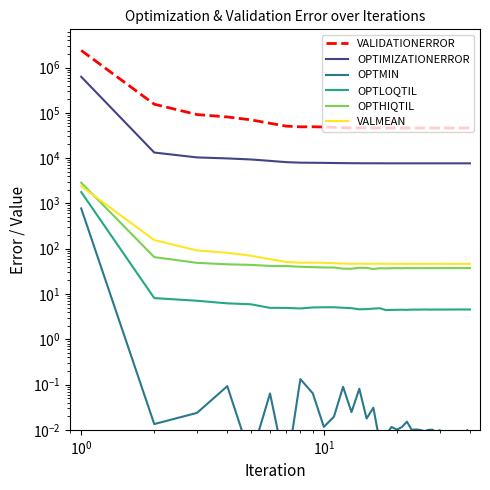

Reading right to left, list all the values displayed in this chart.

VALIDATIONERROR: 46252.2	46255.2	46254.2	46258.8	46249.2	46246.2	46241.5	46246.9	46246.7	46284.7	46262.7	46249.0	46218.1	46263.3	46255.7	46254.5	46251.7	46277.8	46132.7	46210.0	46246.1	46371.5	46246.0	46818.6	46273.1	46470.3	46580.4	46348.3	47007.7	47739.3	48687.0	49153.1	49034.3	50840.4	58684.3	69930.7	81083.4	91530.5	154963.0	2389840.0
OPTIMIZATIONERROR: 7666.4	7666.4	7666.4	7666.4	7666.4	7666.4	7666.4	7666.4	7666.4	7666.4	7666.4	7666.5	7666.5	7666.5	7666.5	7666.6	7666.6	7666.6	7666.9	7666.9	7667.2	7667.4	7668.2	7678.1	7681.2	7685.7	7699.2	7718.3	7740.7	7790.2	7847.4	7885.8	7930.2	8138.2	8688.1	9331.7	9842.0	10358.9	13268.9	625096.0
OPTMIN: 0.0	0.0	0.0	0.0	0.0	0.0	0.0	0.0	0.0	0.0	0.0	0.0	0.0	0.0	0.0	0.0	0.0	0.0	0.0	0.0	0.0	0.0	0.0	0.0	0.0	0.0	0.1	0.0	0.1	0.0	0.0	0.1	0.1	0.0	0.1	0.0	0.1	0.0	0.0	774.9
OPTLOQTIL: 4.5	4.5	4.5	4.5	4.5	4.5	4.5	4.5	4.5	4.5	4.5	4.5	4.5	4.5	4.5	4.5	4.5	4.5	4.5	4.5	4.5	4.5	4.4	4.8	4.7	4.6	4.6	4.9	5.0	5.1	5.1	5.0	4.8	4.9	4.9	5.9	6.2	7.1	8.1	1780.6
OPTHIQTIL: 37.3	37.3	37.3	37.3	37.3	37.3	37.3	37.3	37.2	37.3	37.2	37.2	37.2	37.2	37.2	37.1	37.1	37.1	37.2	37.0	37.1	37.1	36.7	37.1	35.5	37.7	37.9	36.1	36.2	38.4	38.4	39.2	39.8	41.3	41.6	43.9	45.2	48.6	65.1	2860.3
VALMEAN: 46.3	46.3	46.3	46.3	46.2	46.2	46.2	46.2	46.2	46.3	46.3	46.2	46.2	46.3	46.3	46.3	46.3	46.3	46.1	46.2	46.2	46.4	46.2	46.8	46.3	46.5	46.6	46.3	47.0	47.7	48.7	49.2	49.0	50.8	58.7	69.9	81.1	91.5	155.0	2389.8